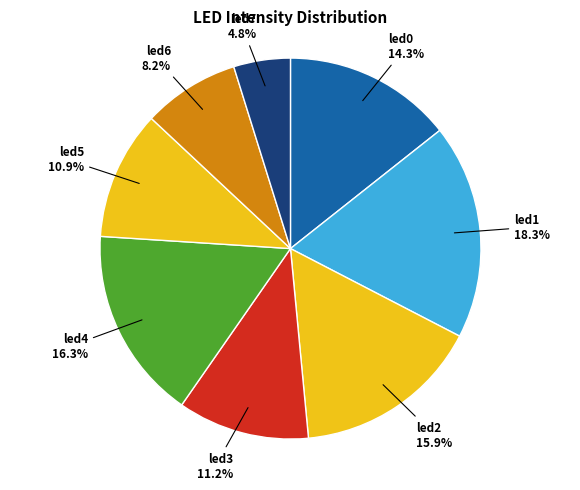

Count the number of slices in the pie.

8